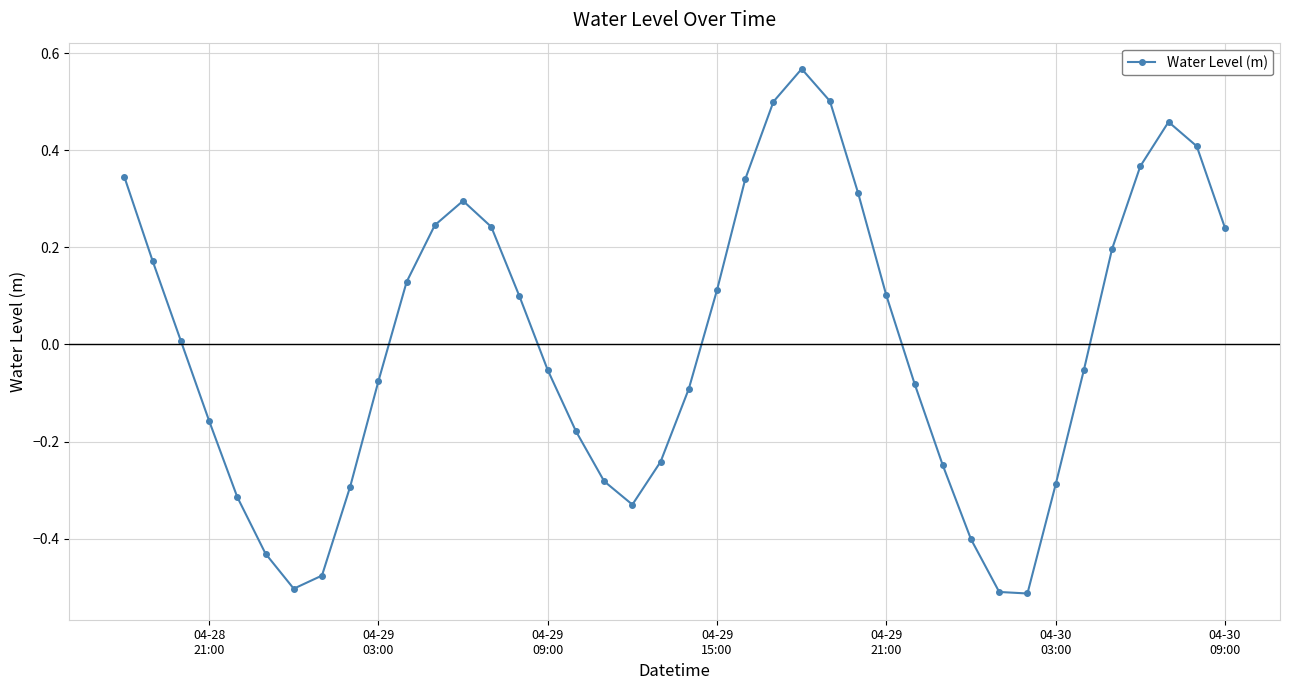

What is the difference between the maximum and minimum values?

1.1